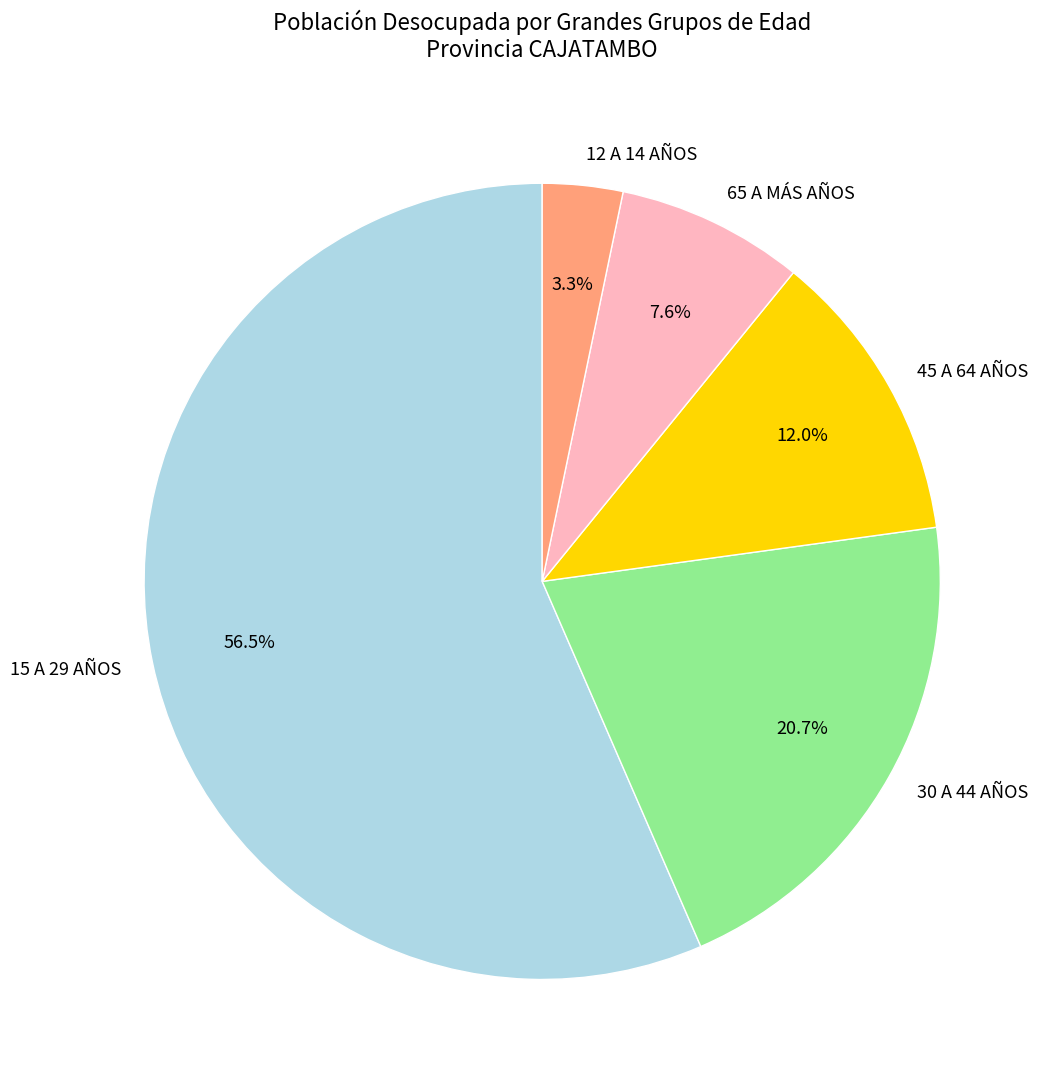

Approximately how many times larger is the value at 15 A 29 AÑOS compared to 65 A MÁS AÑOS?

7.4